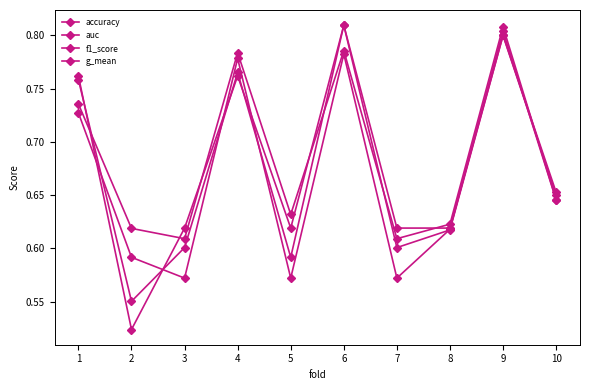

Is this an area chart (filled region under the line)?

No